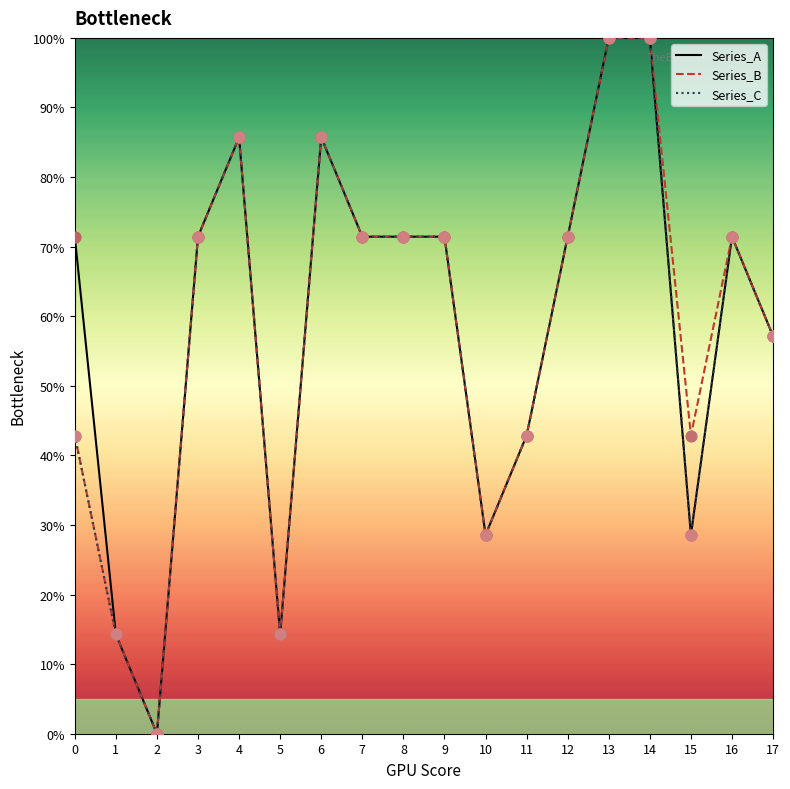

At how many categories does at least one series exceed 88?

2